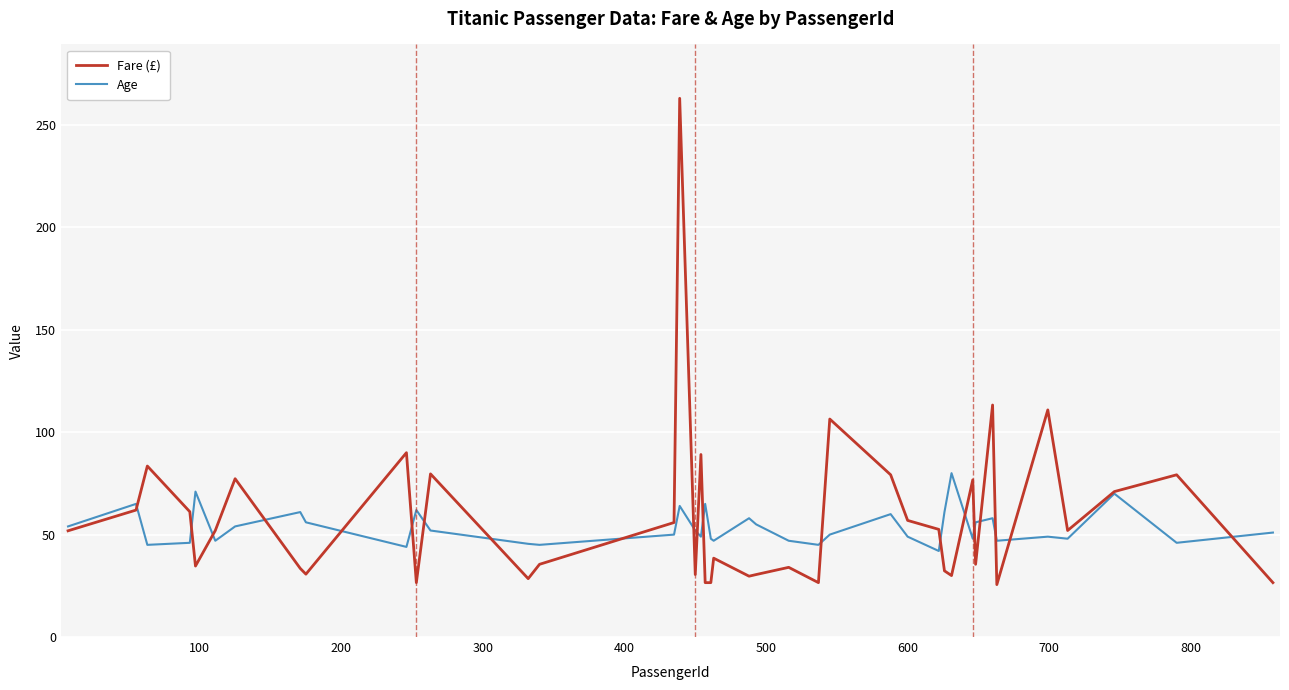

What is the maximum value for Fare (£)?

263.0